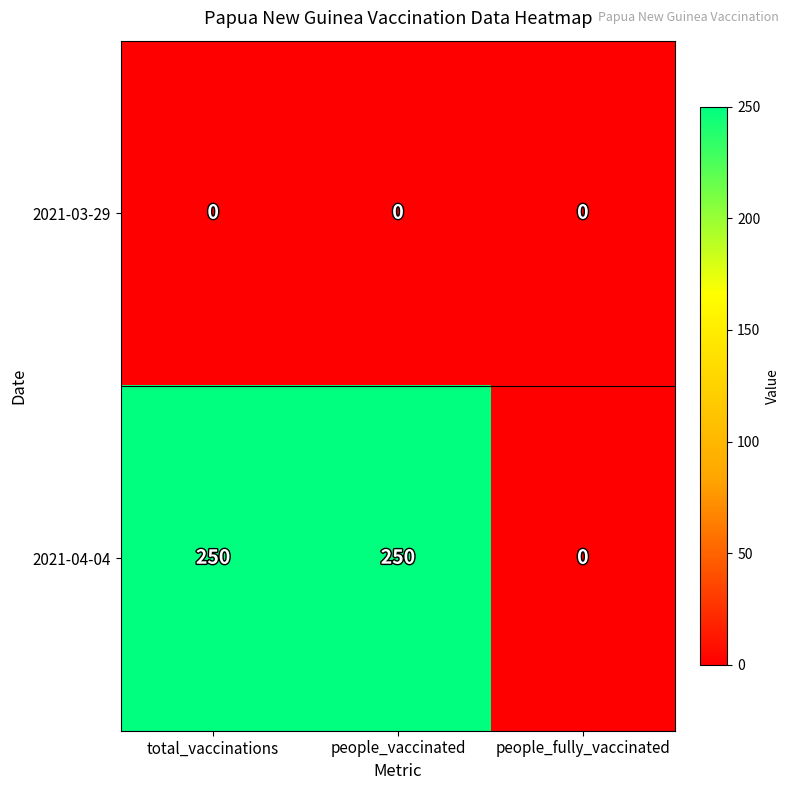

At people_vaccinated, list the series in order from largest to smallest.

2021-04-04, 2021-03-29